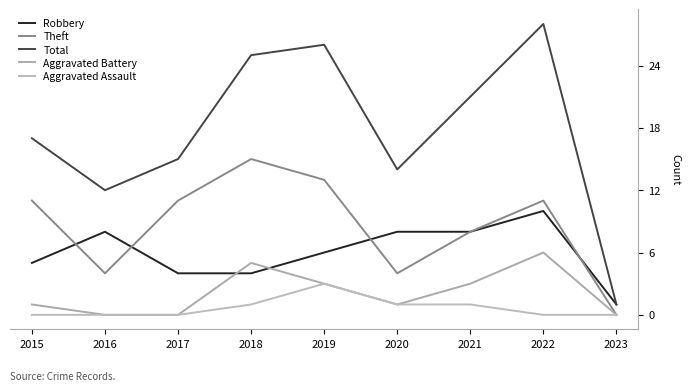

At 2020, list the series in order from smallest to largest.

Aggravated Battery, Aggravated Assault, Theft, Robbery, Total